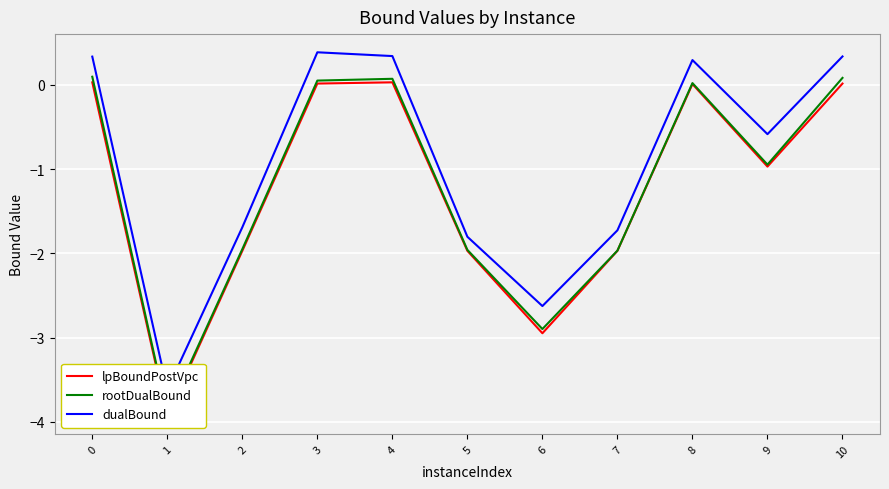

How many positive values does the dualBound series have?

5